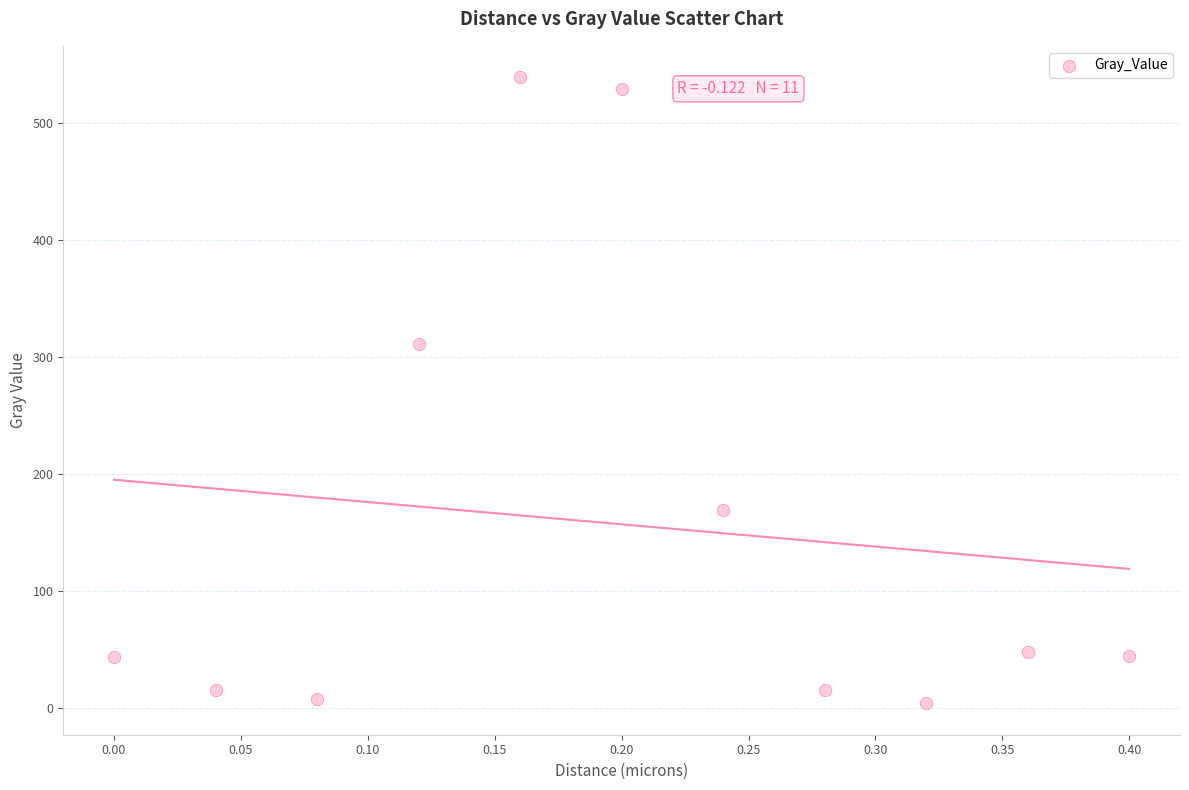

What Y value in the scatter plot is closest to 271?

311.4